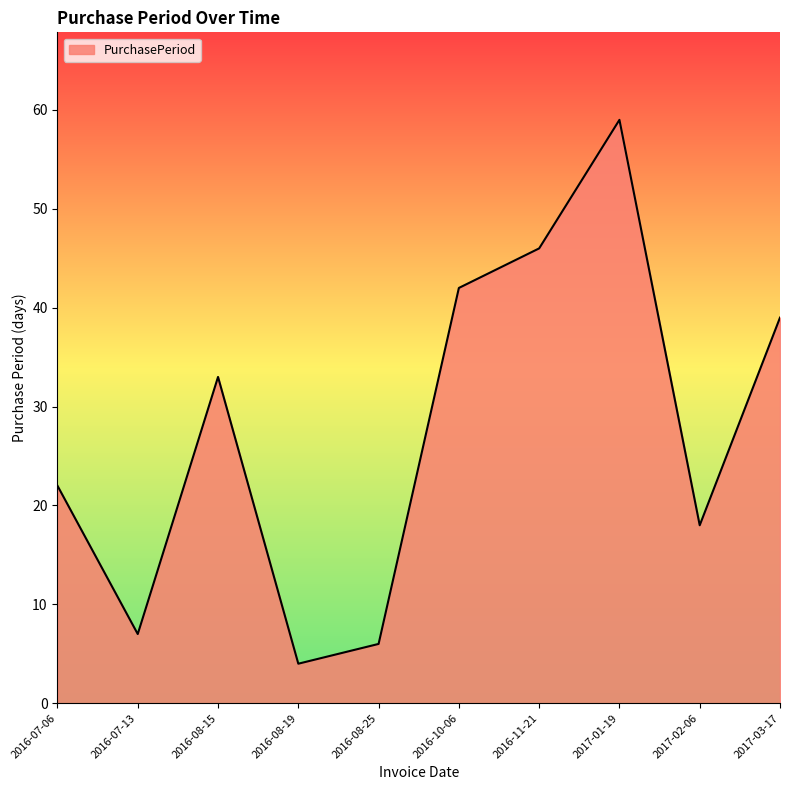

What is the smallest value displayed?

4